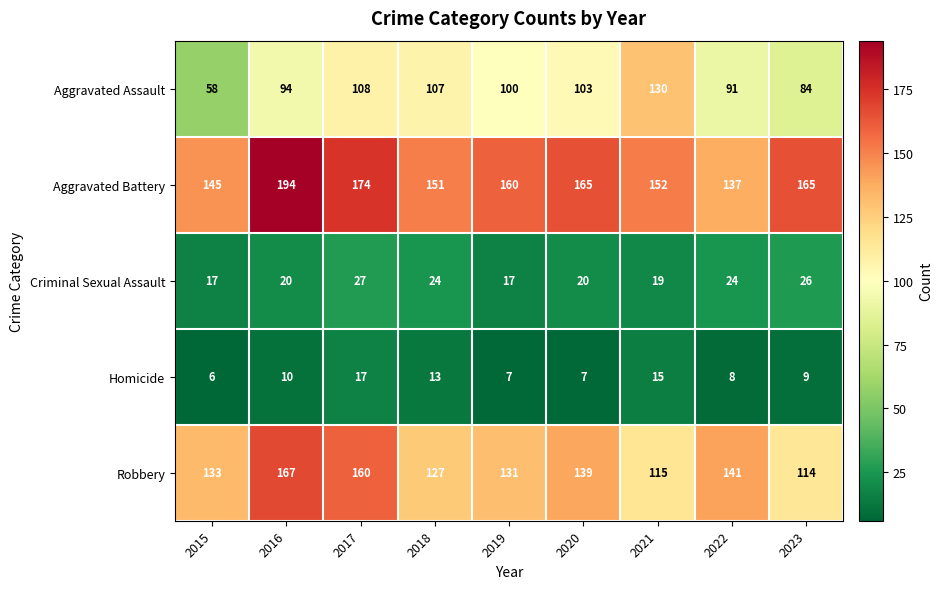

Which series has the widest spread of values?

Aggravated Assault